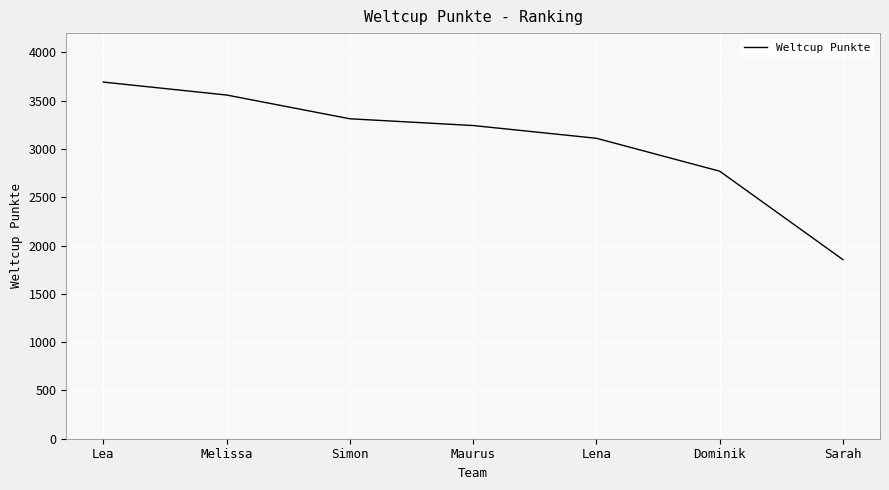

List the labels in order of value, largest first.

Lea, Melissa, Simon, Maurus, Lena, Dominik, Sarah